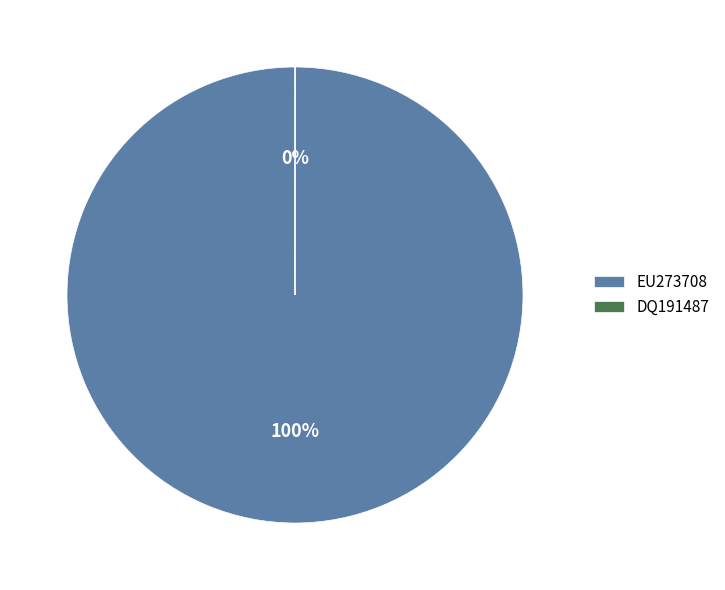

To the nearest percent, what portion does EU273708 represent?

100%